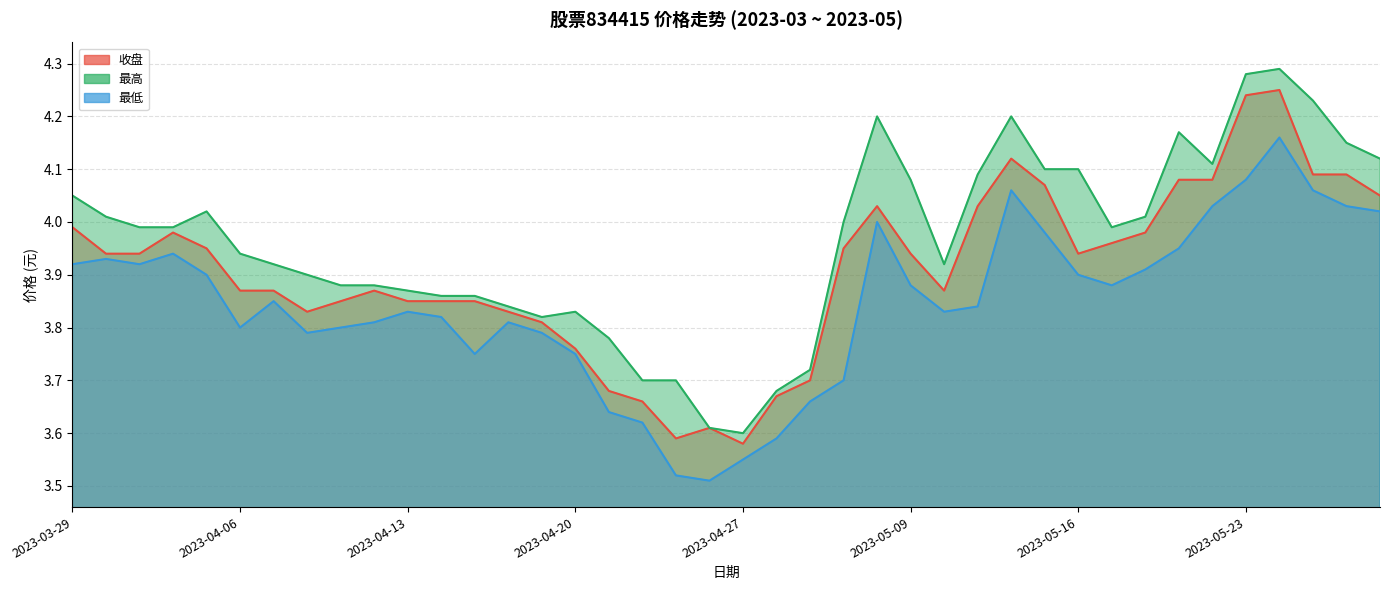

Count the number of categories in the chart.

40